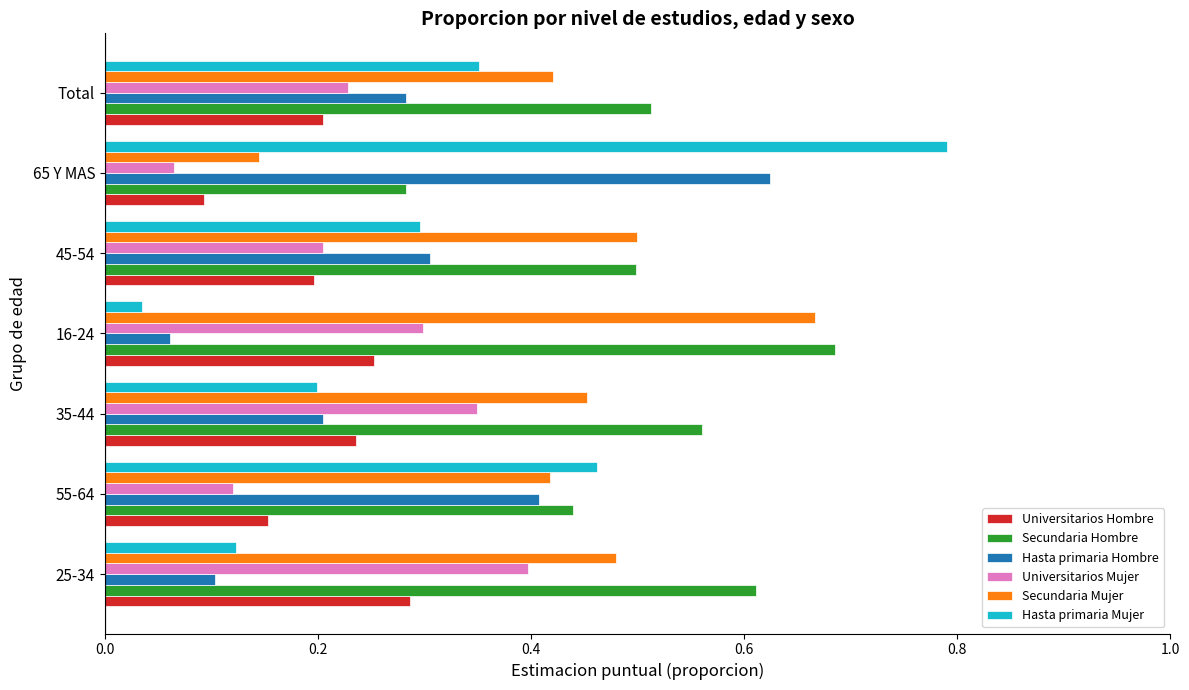

True or false: Secundaria Hombre has a value of 0.7 at 45-54.

False